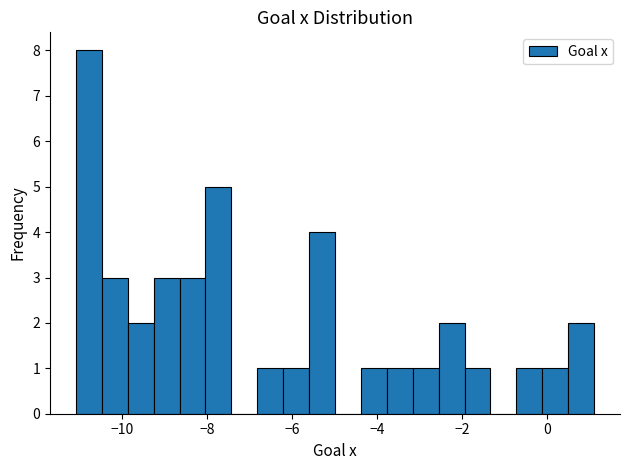

Read against the x-axis, roughly where is the centre of the tallest bar?

-10.8